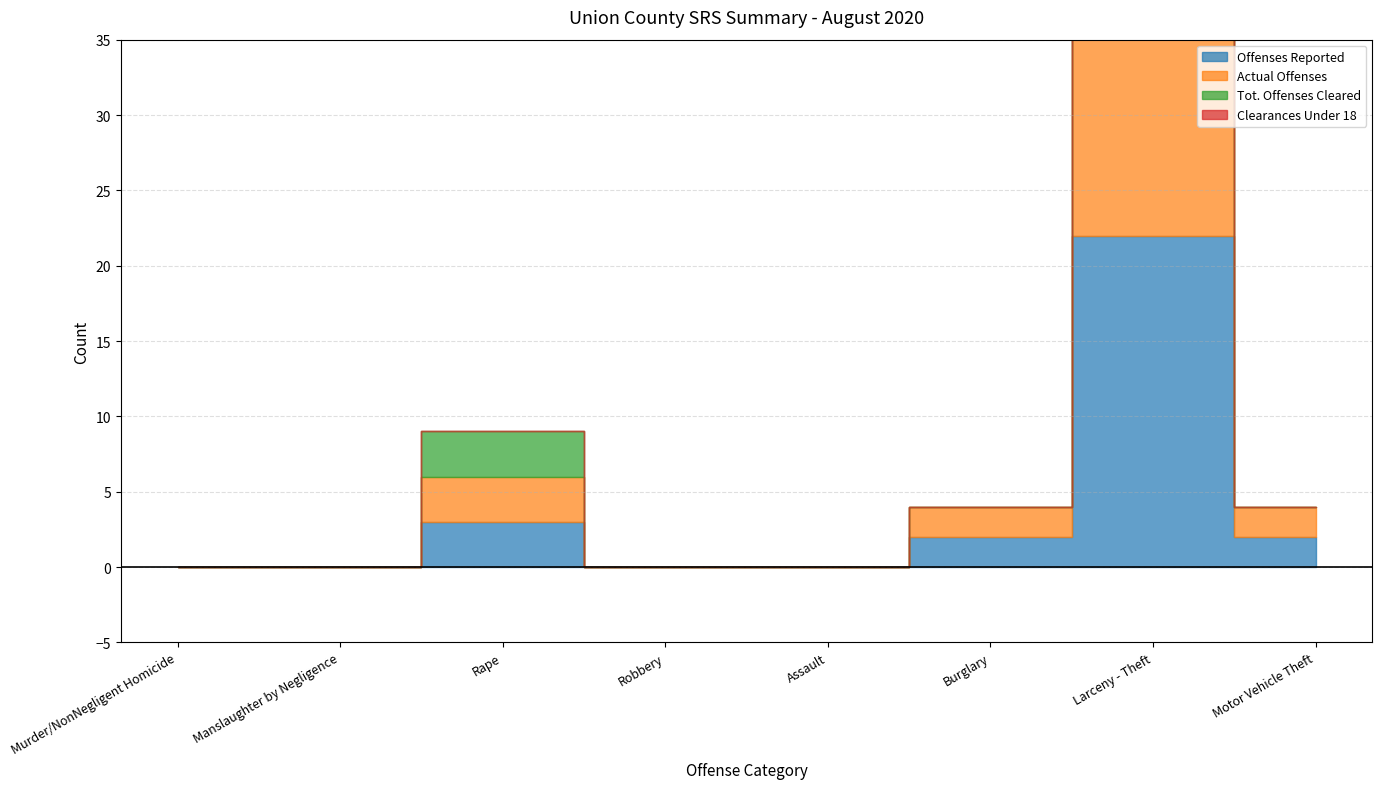

At which category is the sum across all series the highest?

Larceny - Theft